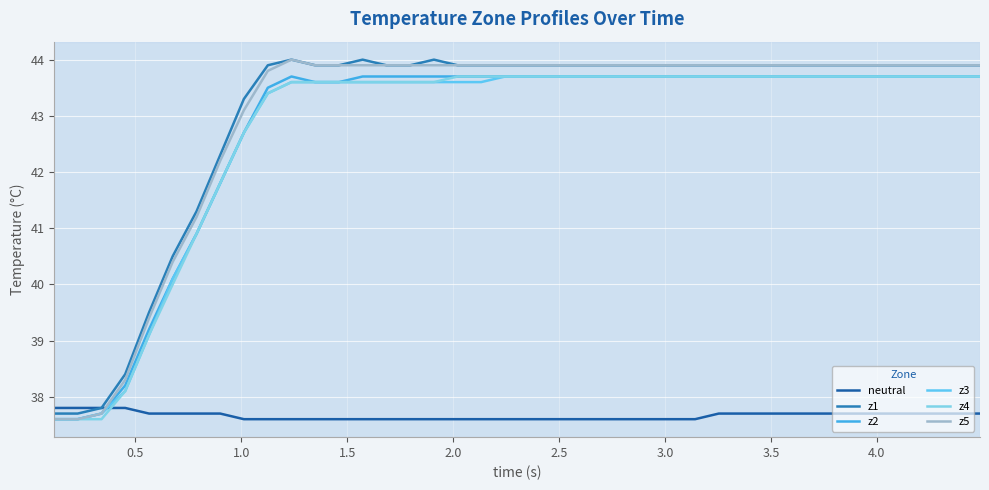

What is the minimum value for z3?

37.6